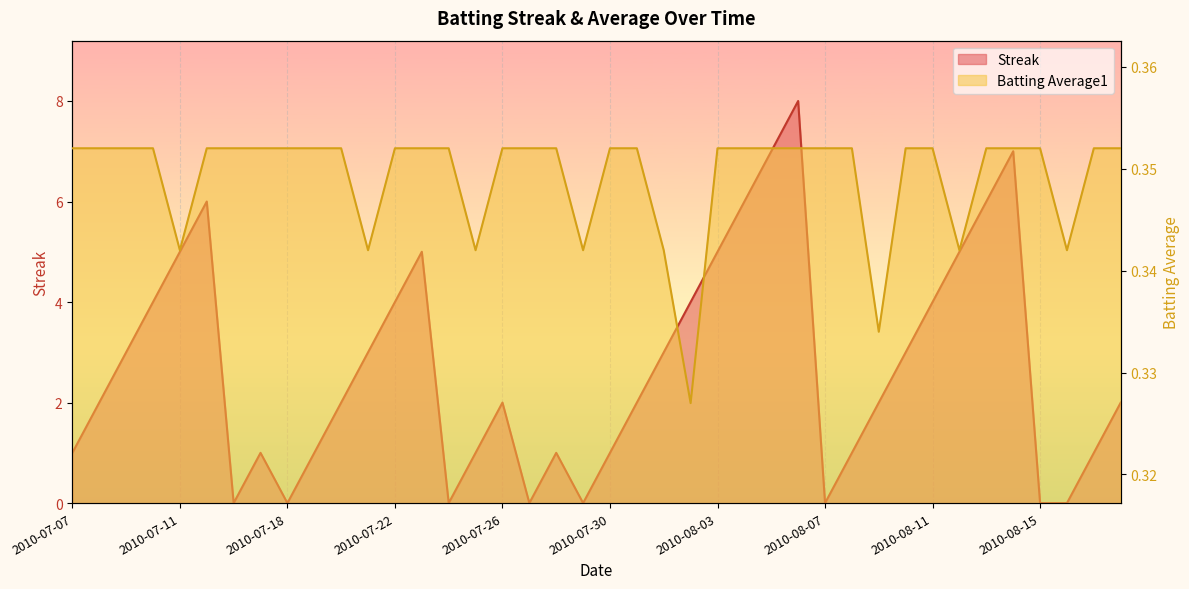

What is the total value across all series at 2010-08-11?

4.4